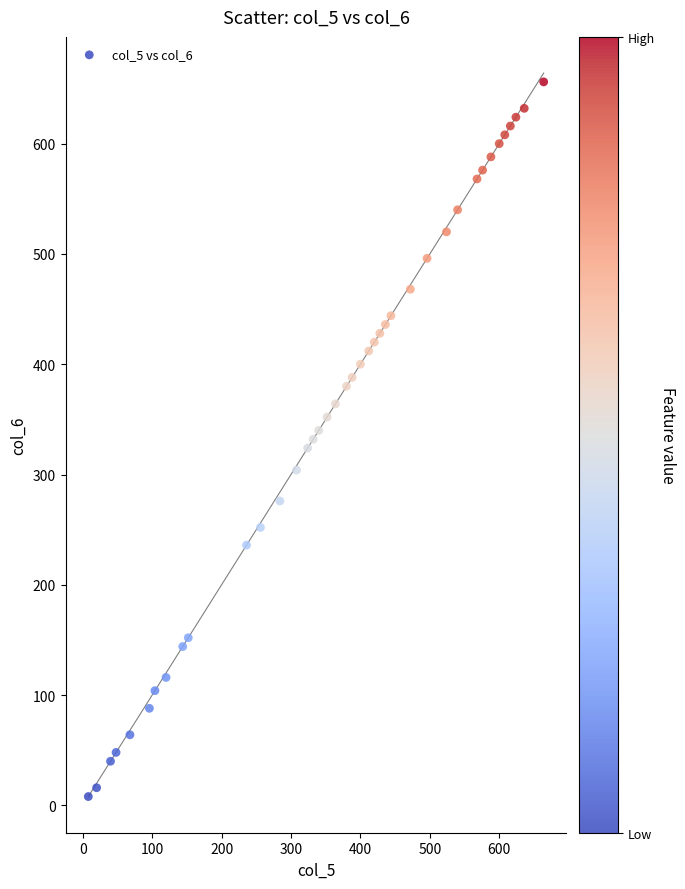

What is the range of X values (max minus min)?

656